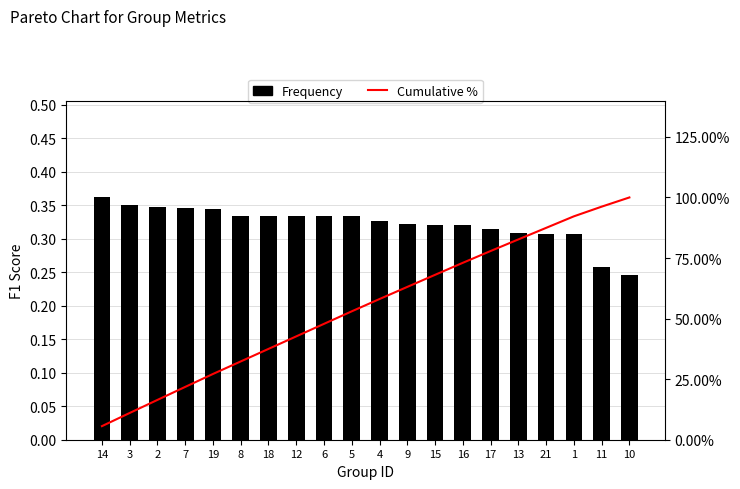

How many f1 values are between 0 and 1?

20